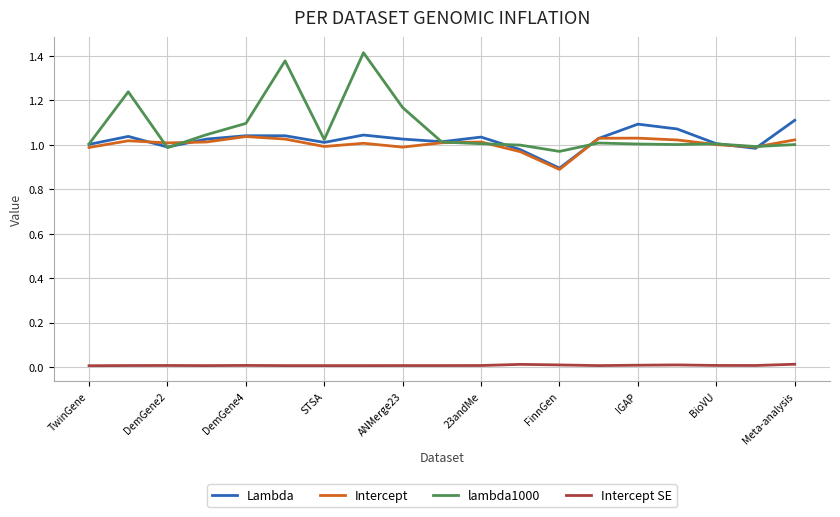

True or false: Intercept SE and Intercept intersect in this chart.

False